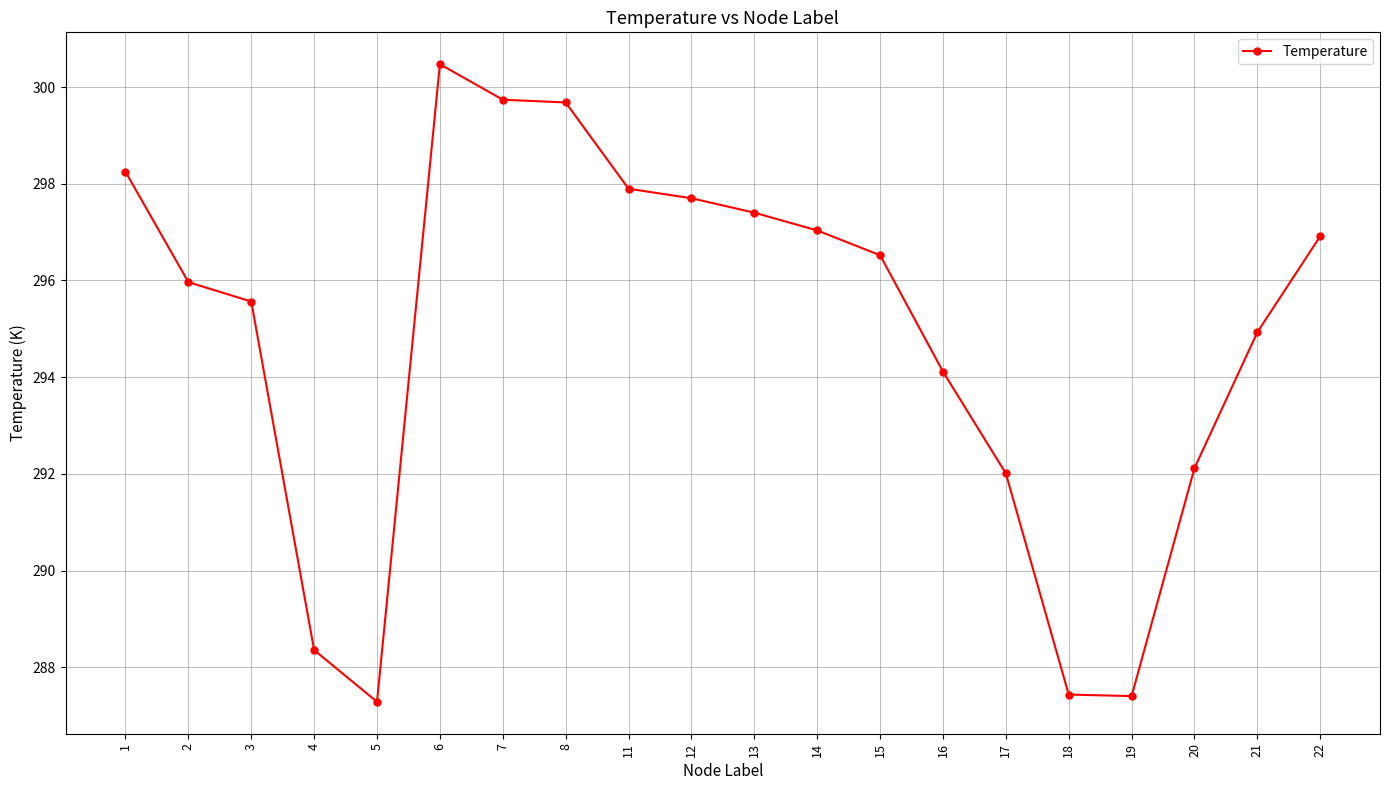

How many distinct data groups are displayed?

1